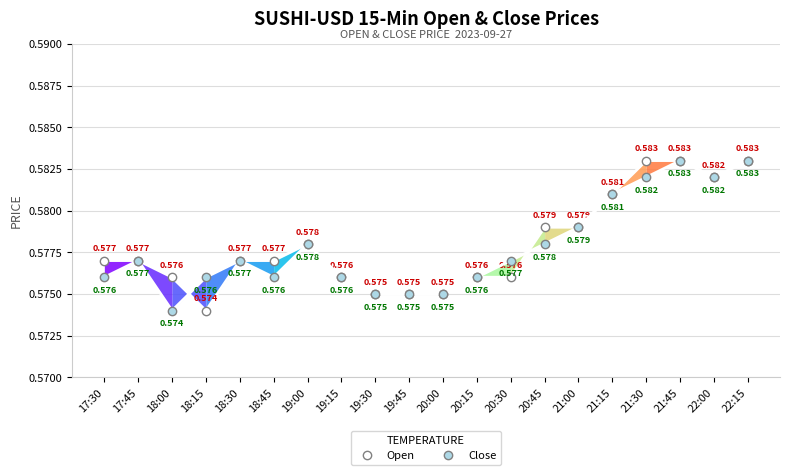

What are all the series names shown in the legend?

Open, Close